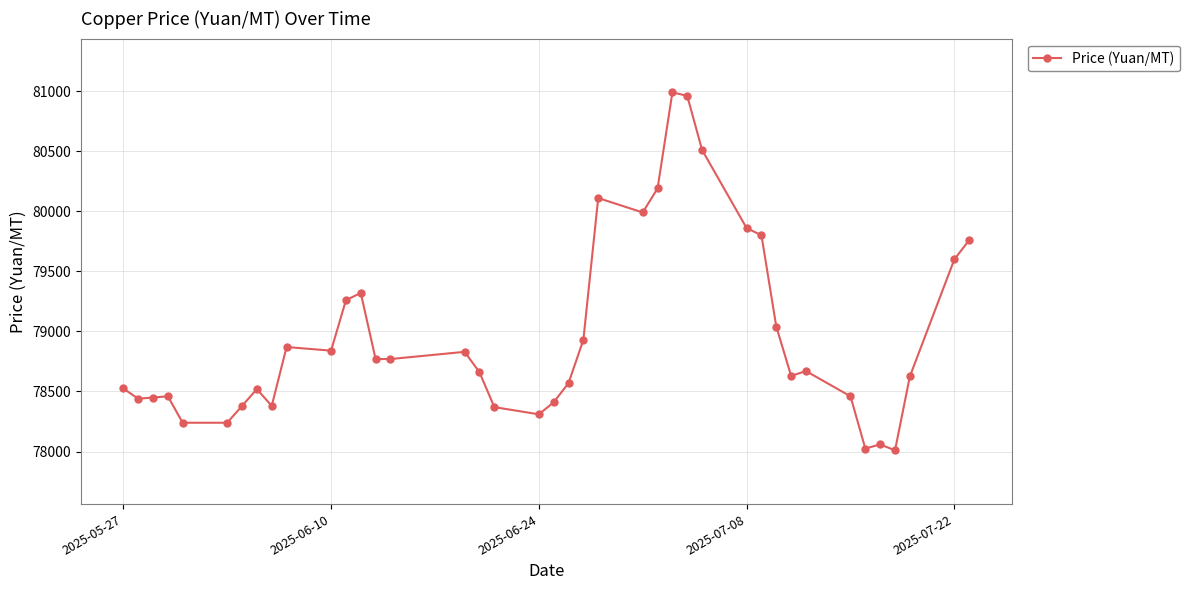

What is the average value?

78971